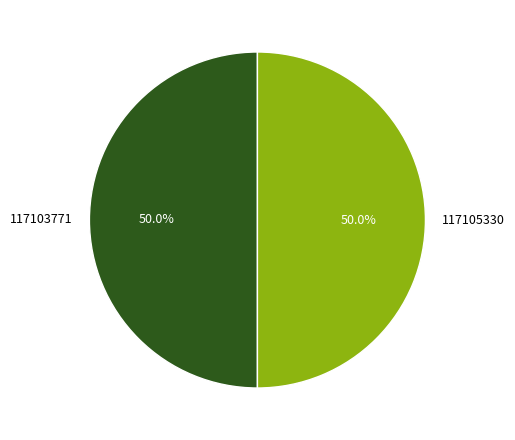

What is the total percentage of 117105330 and 117103771?

100.0%